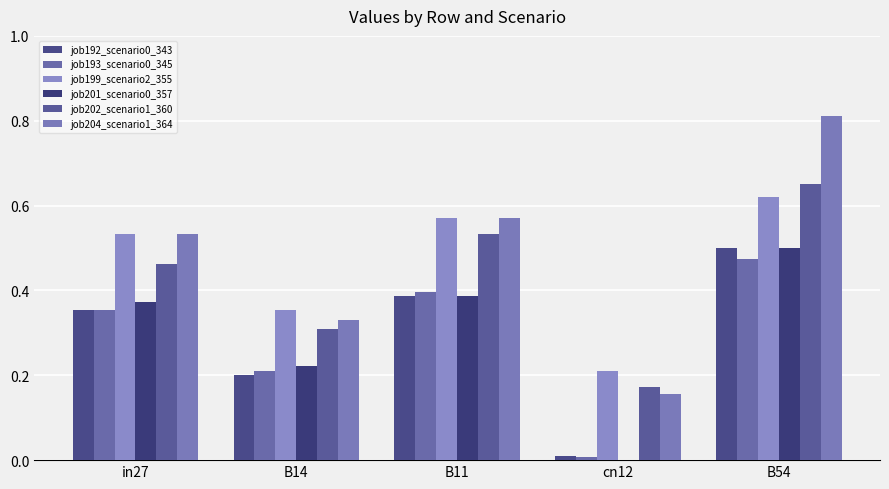

What is the label of the 1st bar from the left?

in27